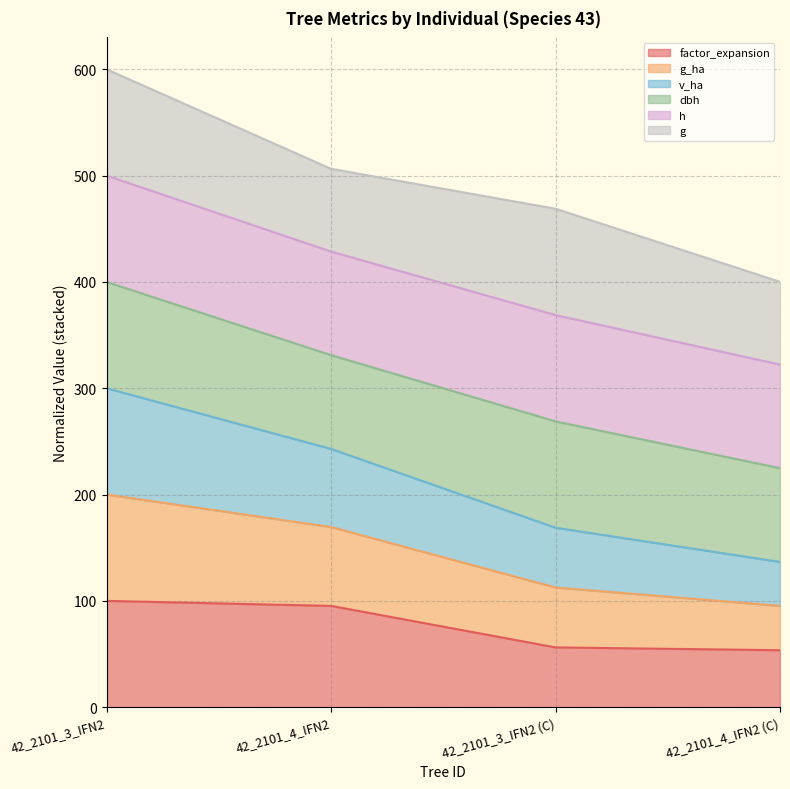

True or false: g_ha and v_ha intersect in this chart.

False